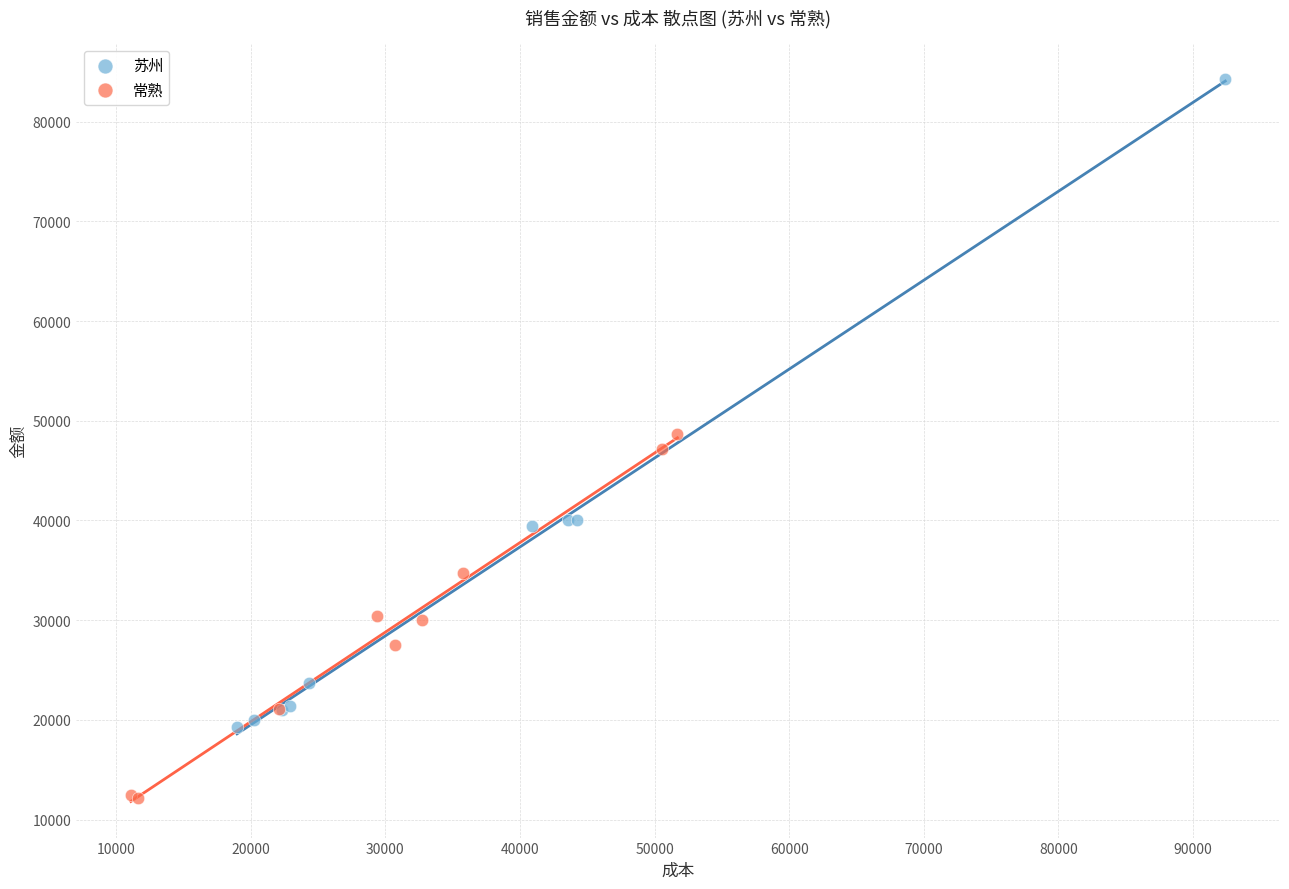

Which series contains the highest Y value?

苏州